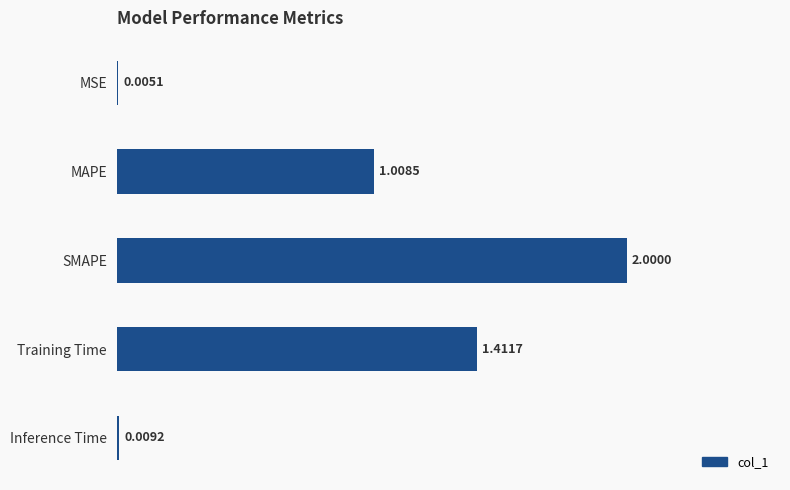

What is the sum of all values?

4.4